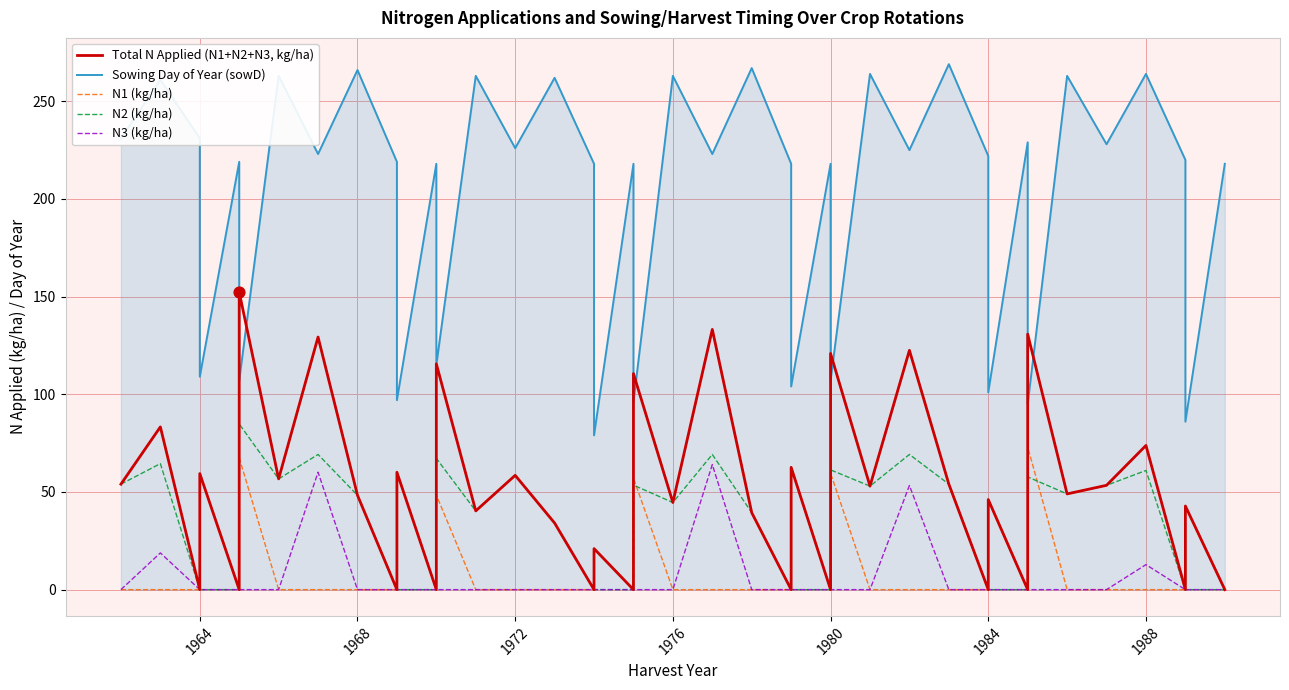

Which series contains the highest Y value?

Sowing Day of Year (sowD)